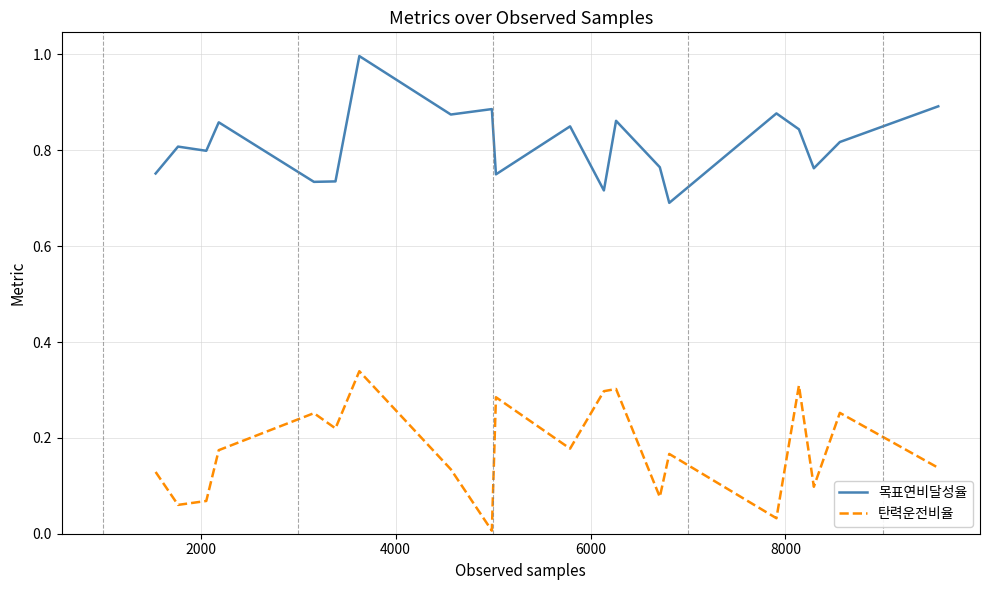

True or false: 탄력운전비율 and 목표연비달성율 intersect in this chart.

False